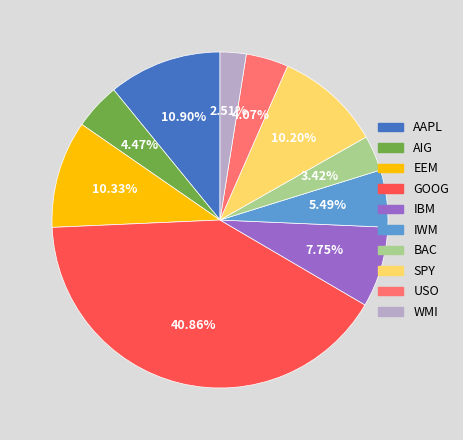

To the nearest percent, what portion does BAC represent?

3%